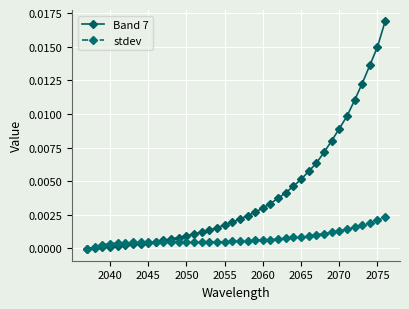

List the series in order of their peak value, lowest first.

stdev, Band 7